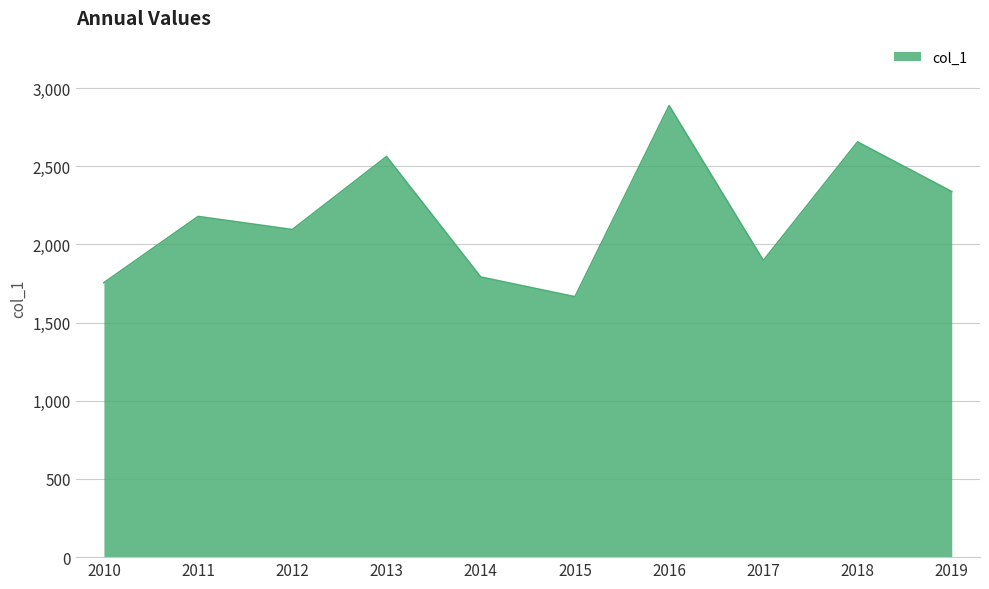

The chart shows a value of 1665.9 at 2015. True or false?

True